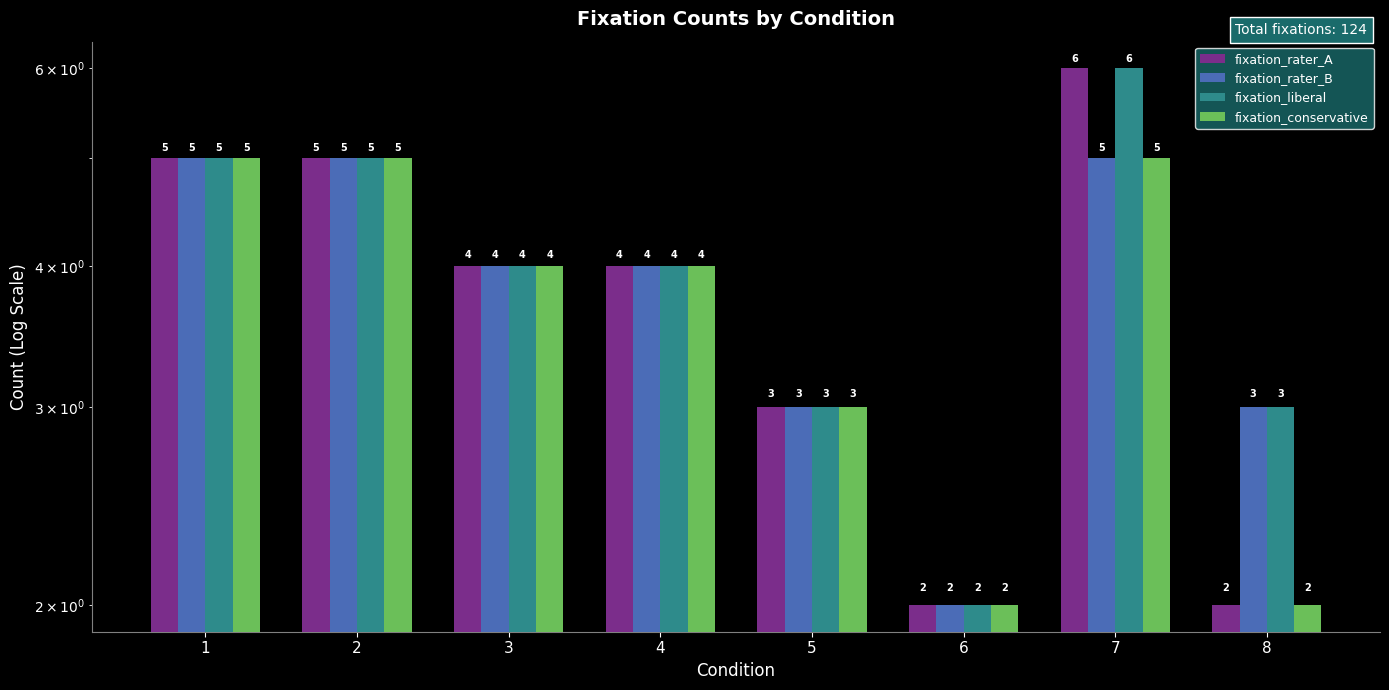

Is the value of fixation_conservative at 5 greater than the value of fixation_rater_B at 2?

No